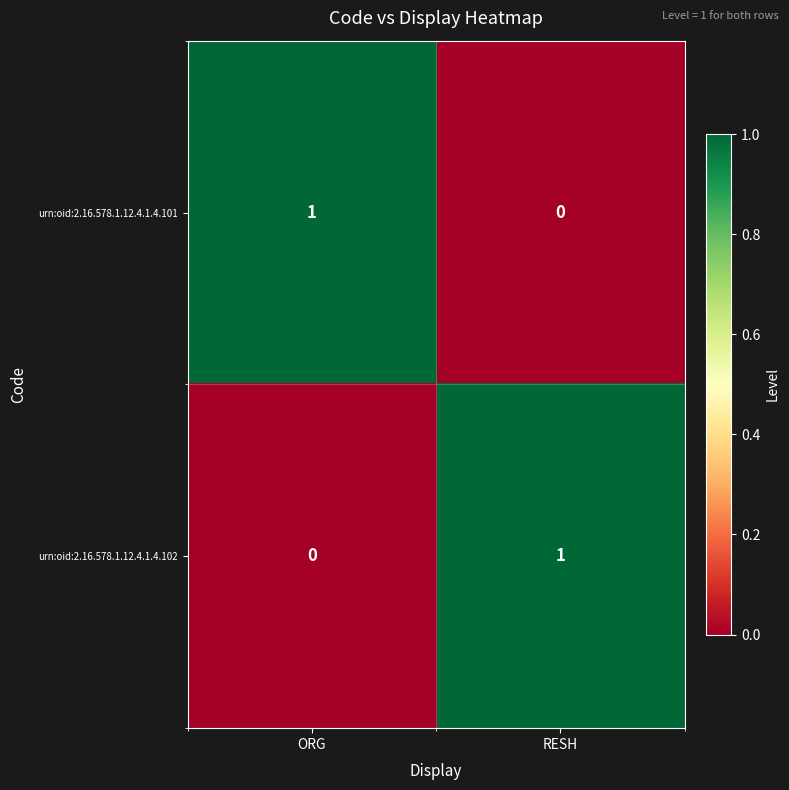

At which label does urn:oid:2.16.578.1.12.4.1.4.101 reach its peak?

ORG